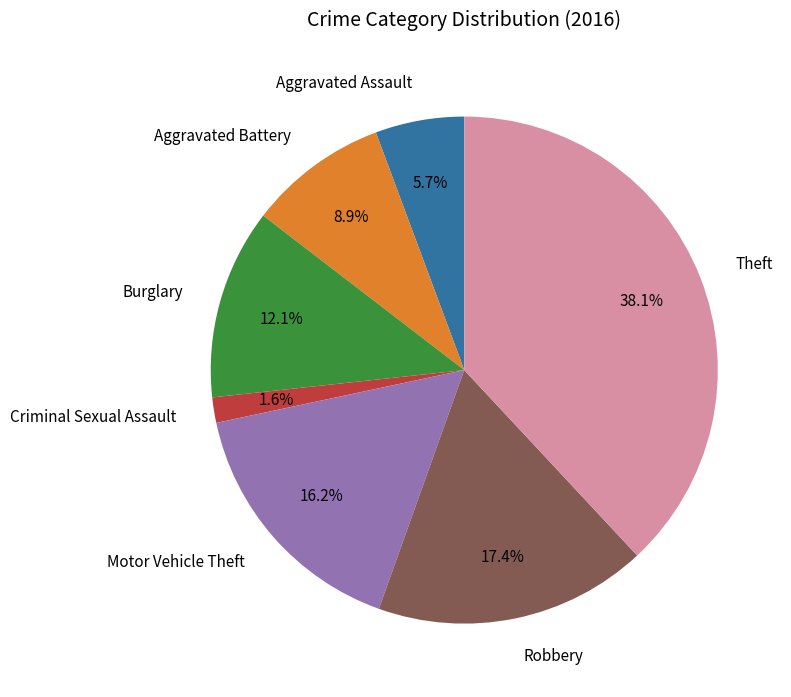

How many segments does this pie chart have?

7